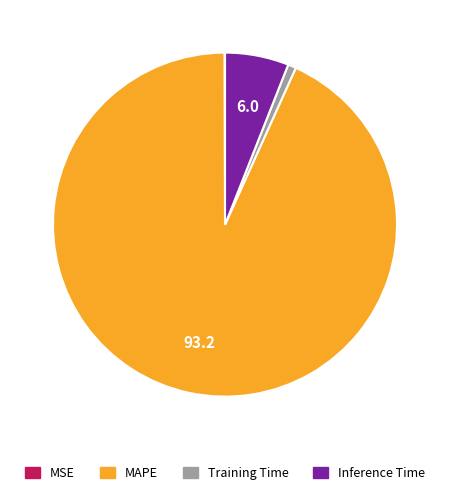

Does any single category account for the majority?

Yes